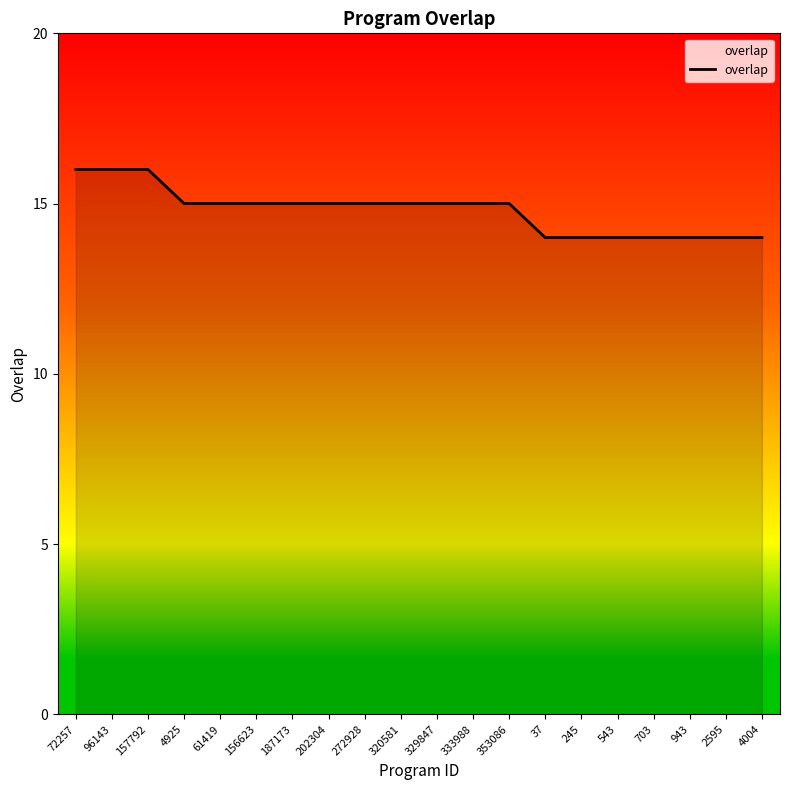

How many lines are shown in the chart?

1